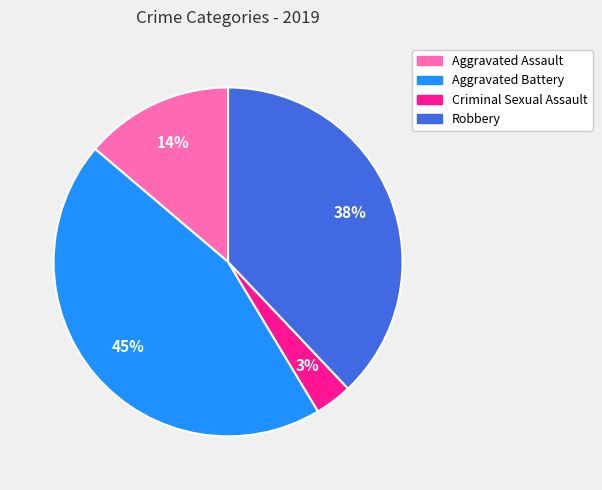

Between Robbery and Aggravated Assault, which is larger?

Robbery